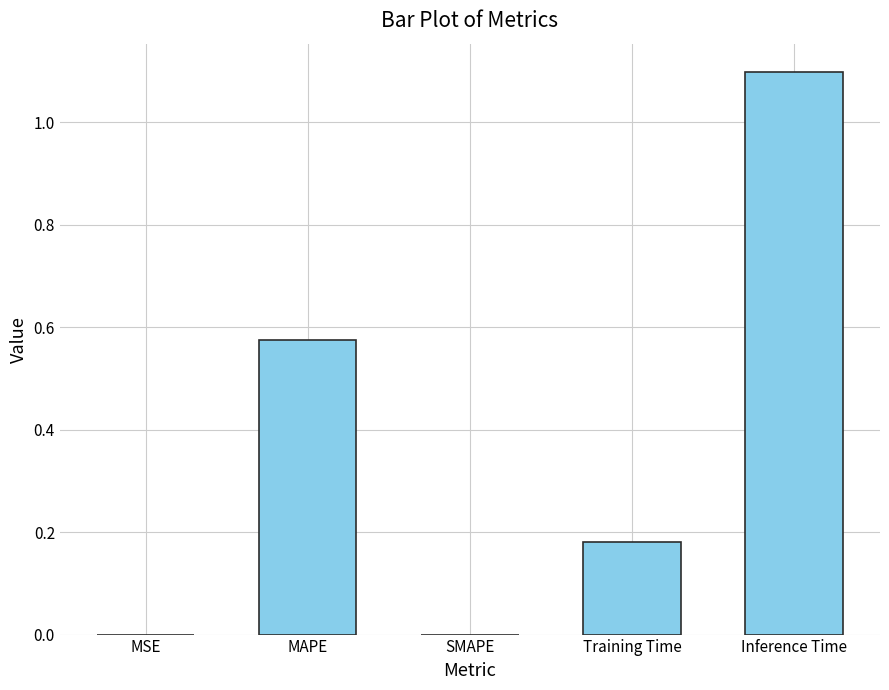

Are the bars horizontal?

No